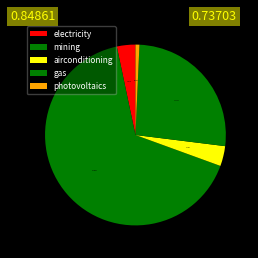

Combined, what portion of the pie is photovoltaics and gas?

27.0%